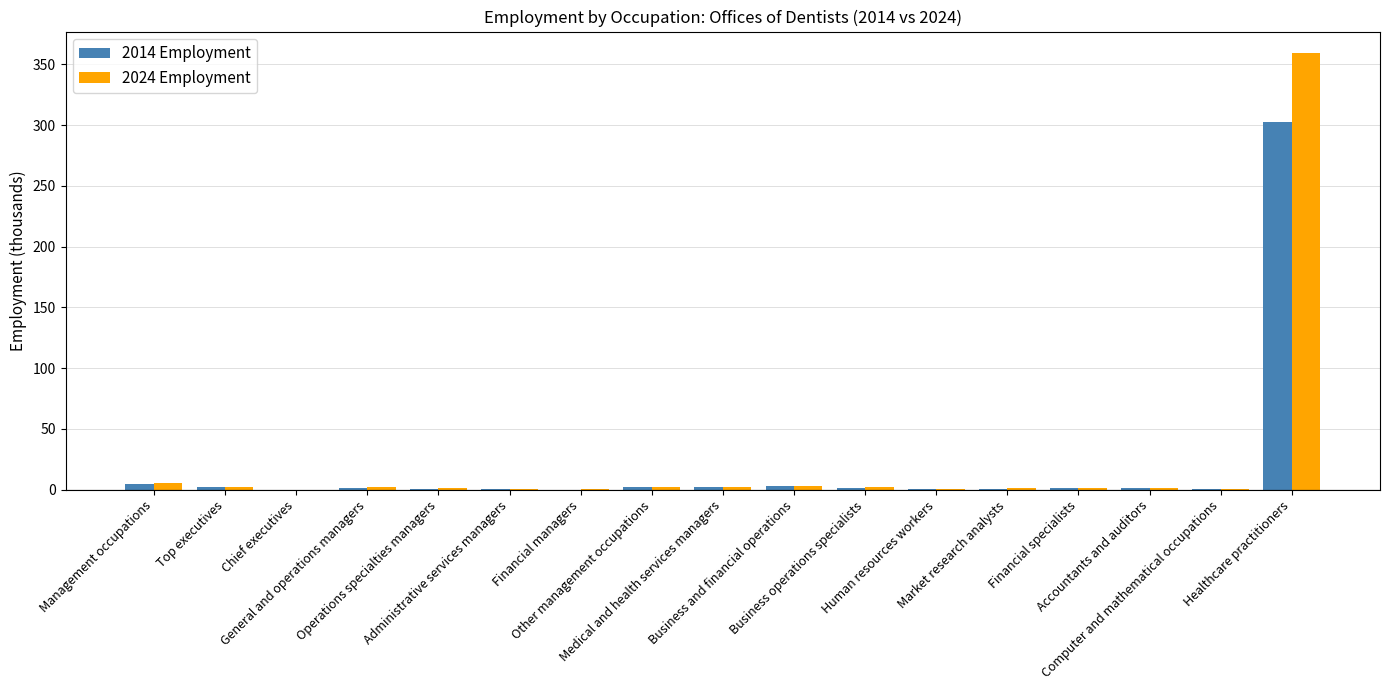

What is the sum of the 2014 Employment values at Accountants and auditors and Management occupations?

5.8